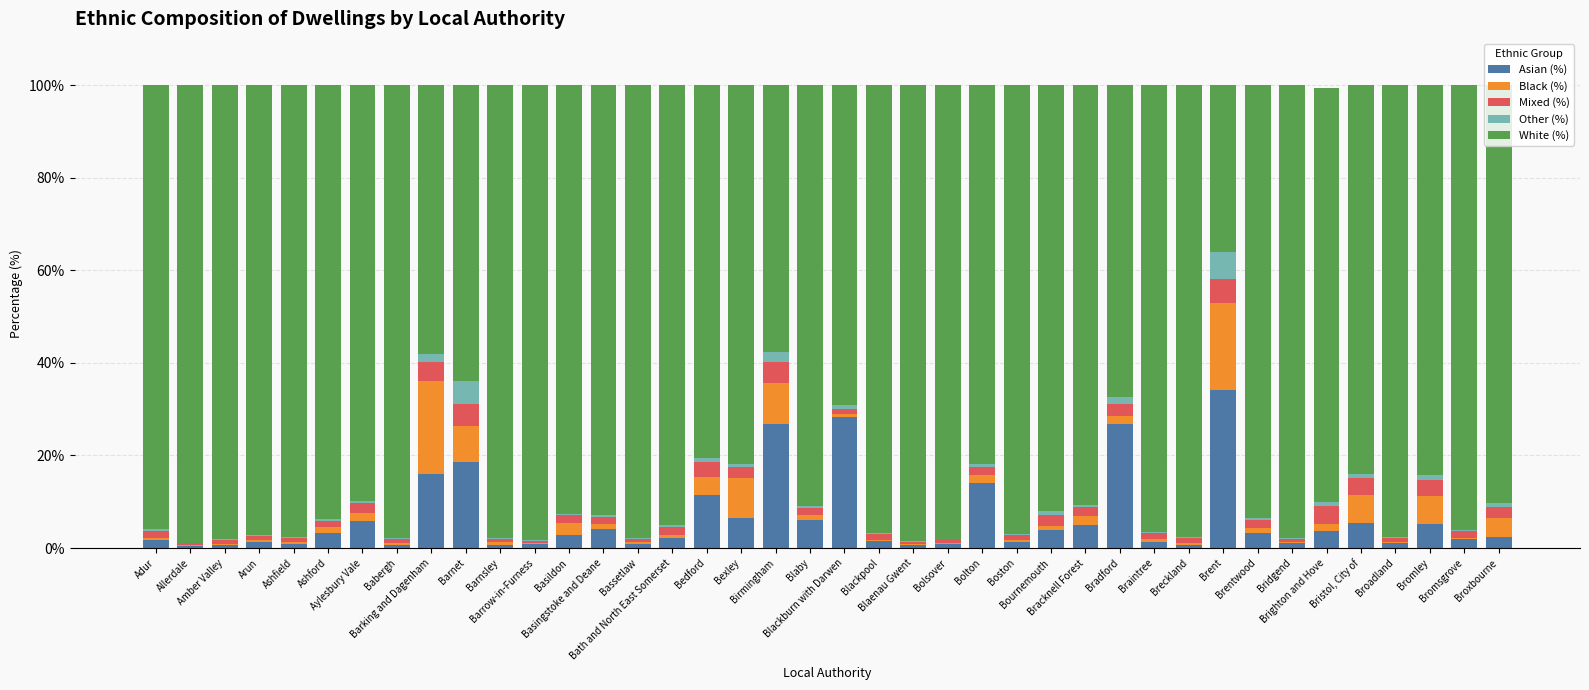

What is the maximum value for Asian (%)?

34.1